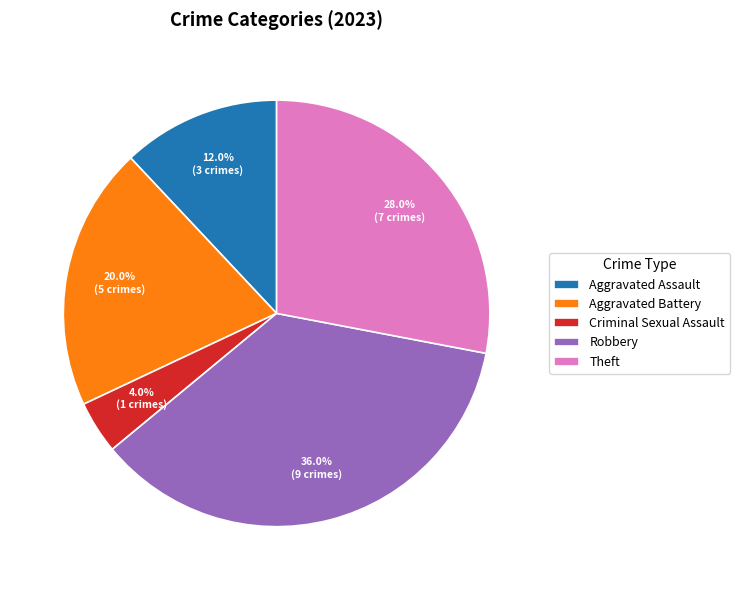

Which category has the biggest portion of the pie?

Robbery